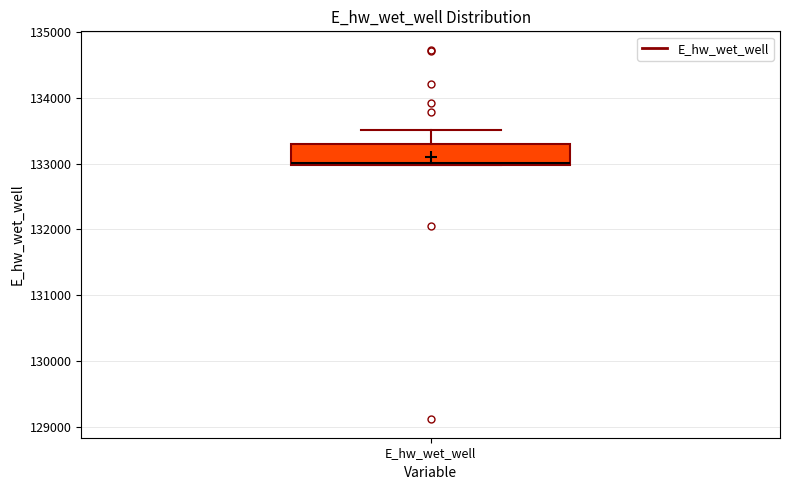

Transcribe this box plot: give where the median line is, the range the box spans, and where the two whiskers end, as read against the y-axis. The values are not printed on the chart, so give them approximately, as read against the axis.

median 133000, box 133000 to 133300, whiskers 133000 to 133500